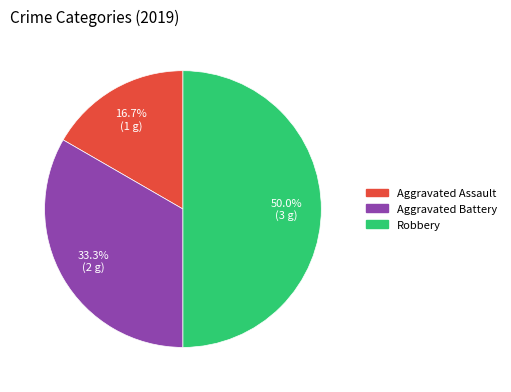

How many segments does this pie chart have?

3